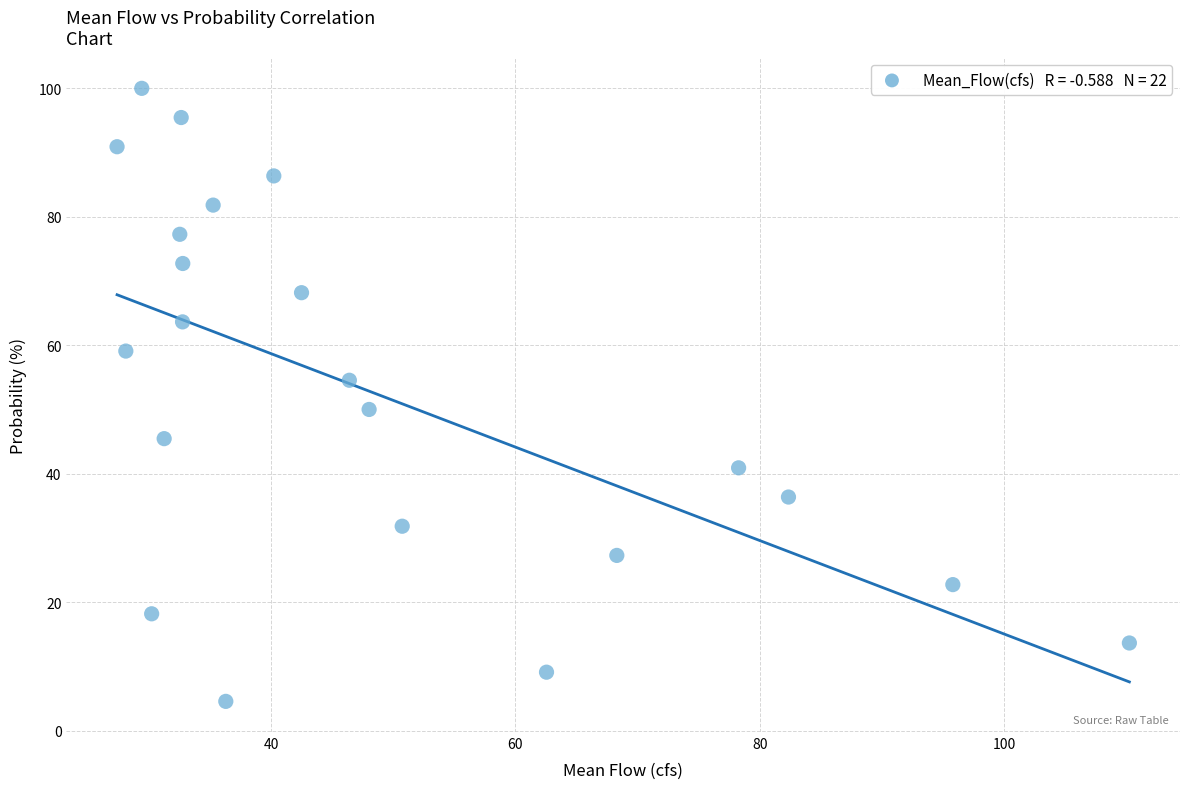

What is the range of Y values (max minus min)?

95.5